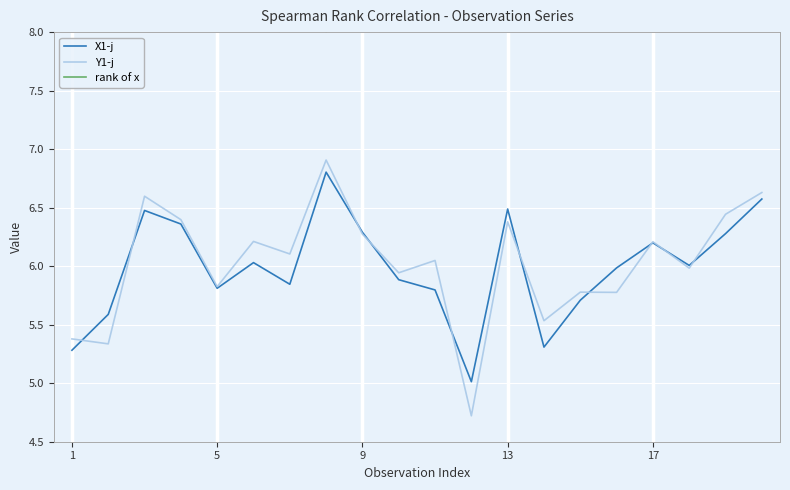

True or false: Y1-j has a value of 2.7 at 18.

False